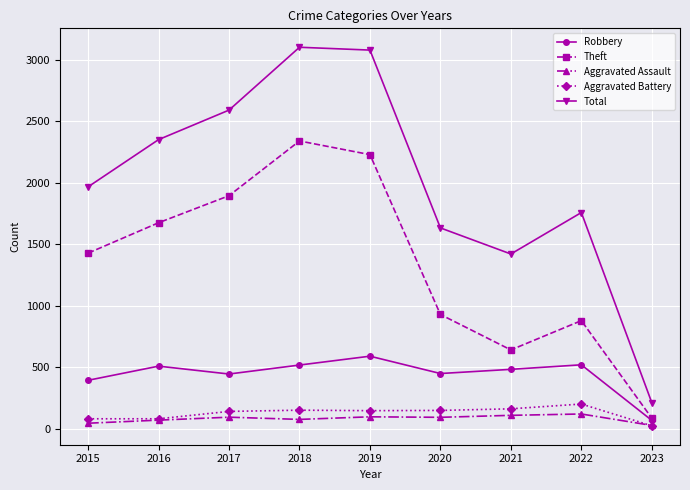

In Aggravated Battery, how many points are higher than both neighbors (excluding endpoints)?

2